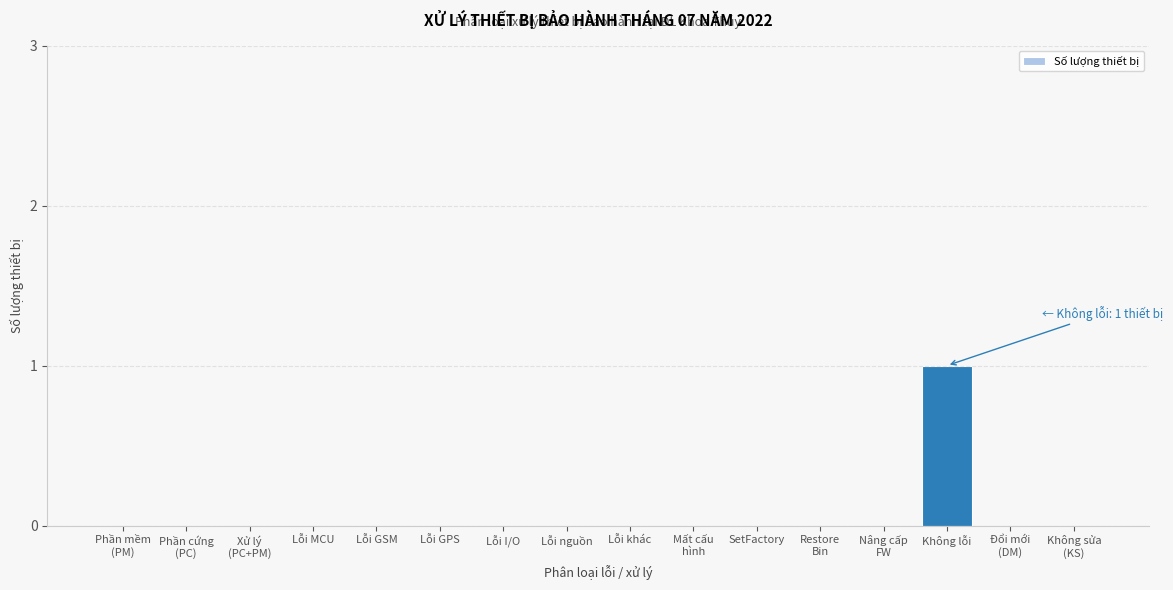

Between Không lỗi and Lỗi GSM, which is larger?

Không lỗi